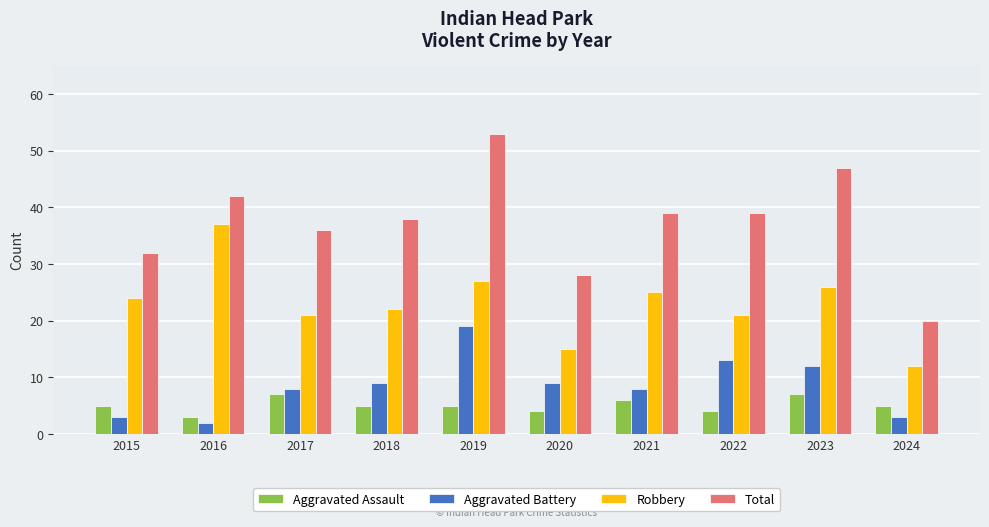

Reading right to left, what are all the values shown in this chart?

Aggravated Assault: 5	7	4	6	4	5	5	7	3	5
Aggravated Battery: 3	12	13	8	9	19	9	8	2	3
Robbery: 12	26	21	25	15	27	22	21	37	24
Total: 20	47	39	39	28	53	38	36	42	32